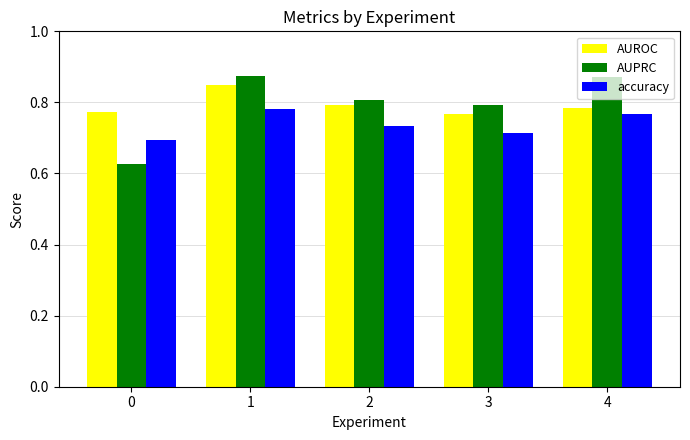

Are the bars horizontal?

No